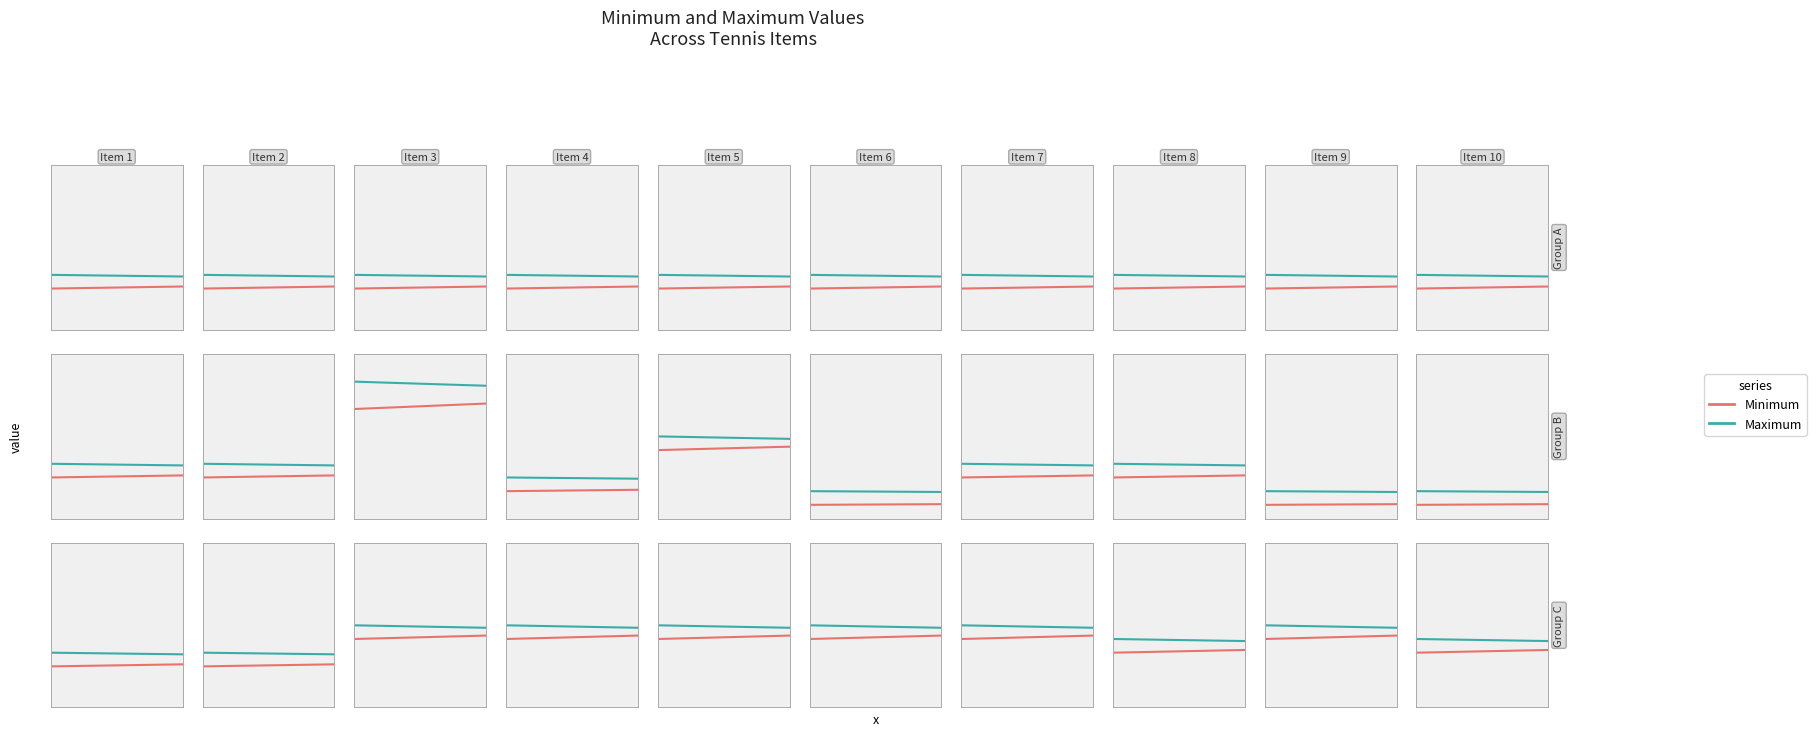

What is the average value of the Minimum series?

0.3